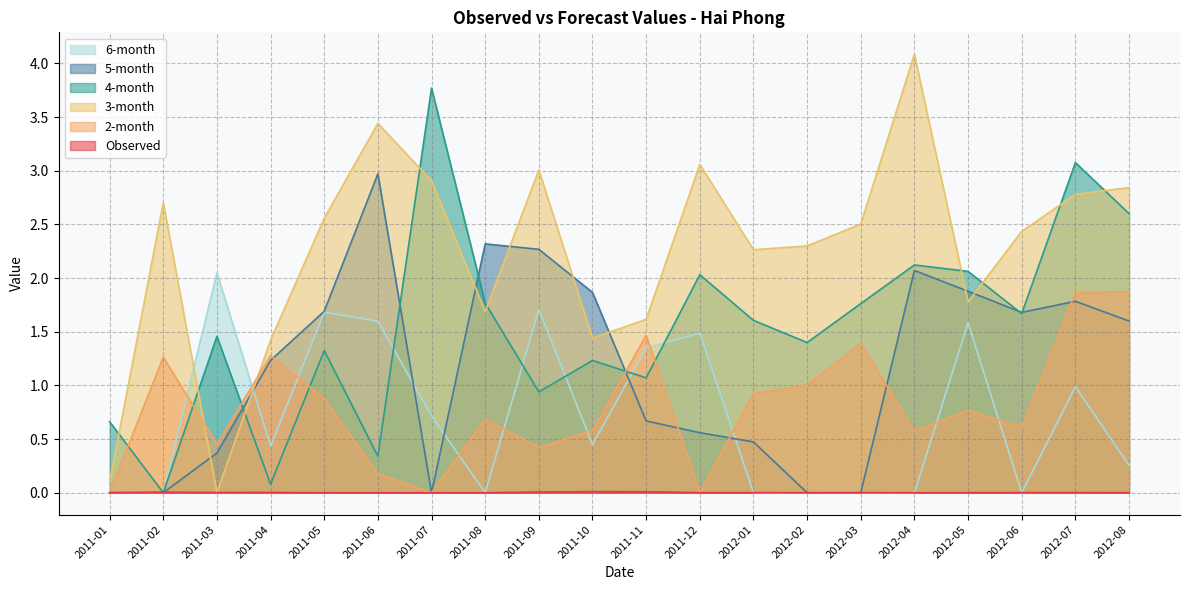

Rank the categories by 2-month value from highest to lowest.

2012-08, 2012-07, 2011-11, 2012-03, 2011-04, 2011-02, 2012-02, 2012-01, 2011-05, 2012-05, 2011-08, 2012-06, 2011-10, 2012-04, 2011-03, 2011-09, 2011-06, 2011-01, 2011-07, 2011-12